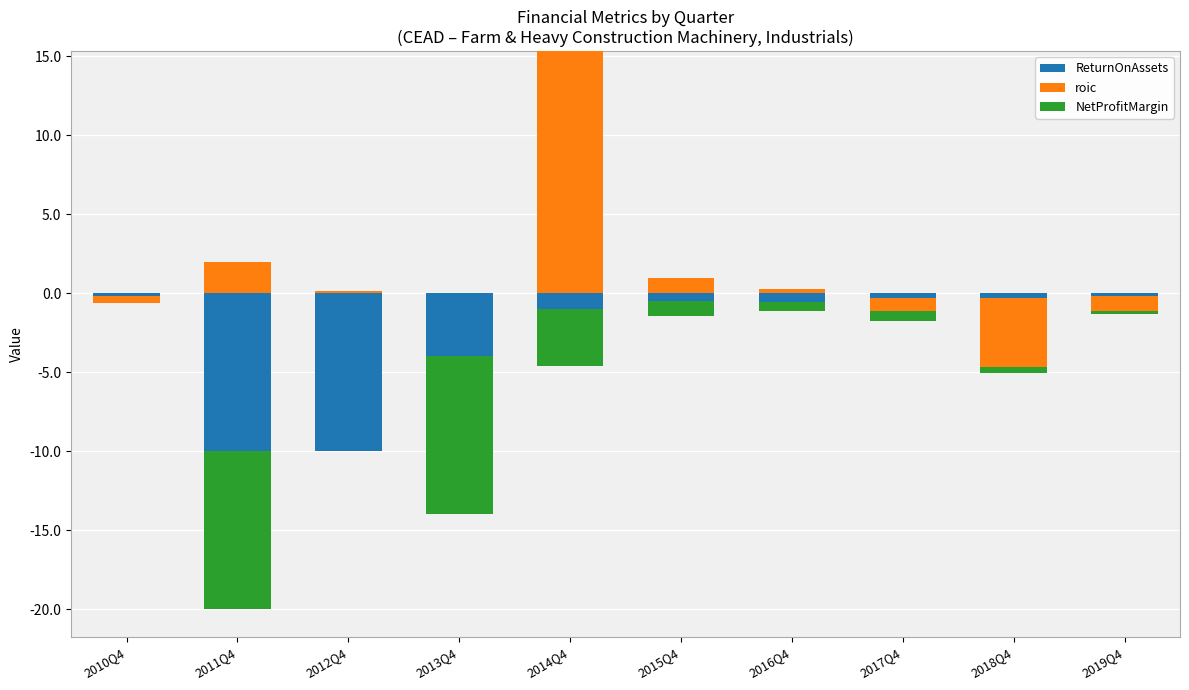

What value does the roic series have at 2012Q4?

0.1